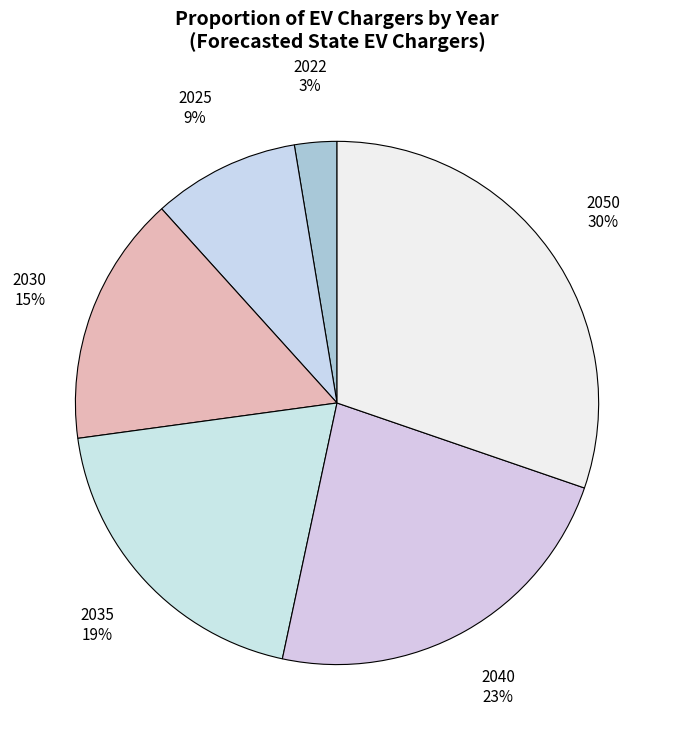

How many slices are in this pie chart?

6